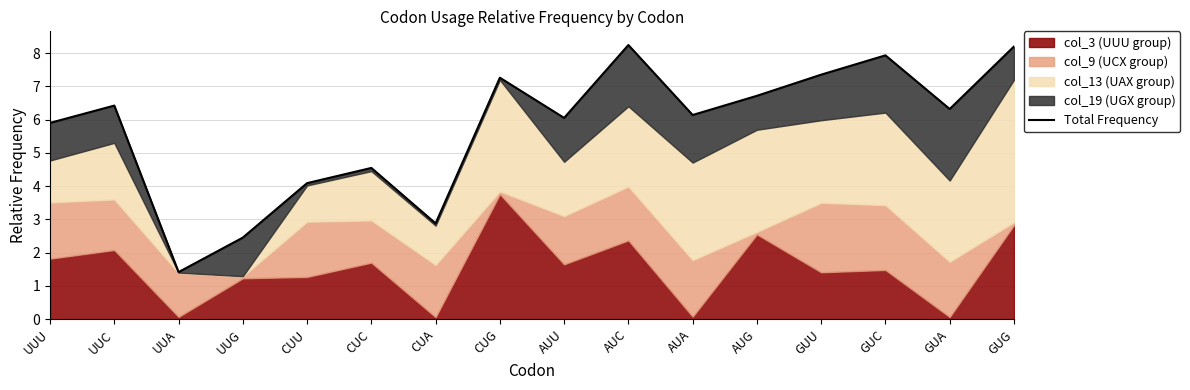

What is the difference between the second highest and second lowest values?

5.7